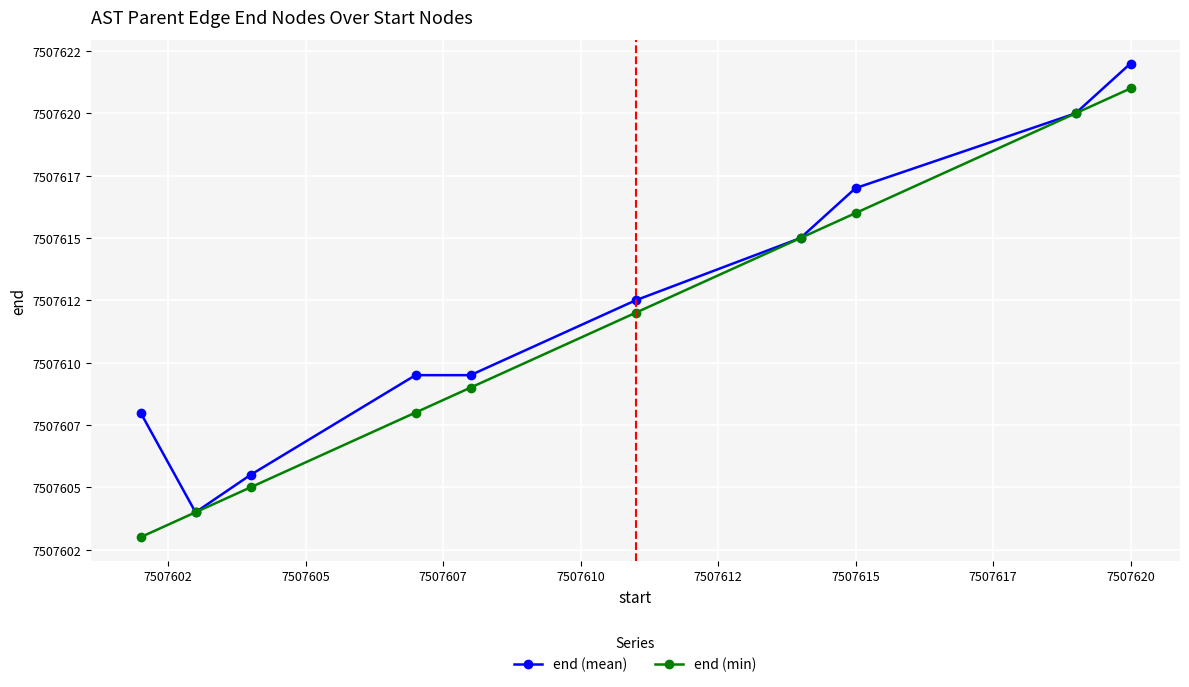

At how many categories does at least one series exceed 7507608?

7